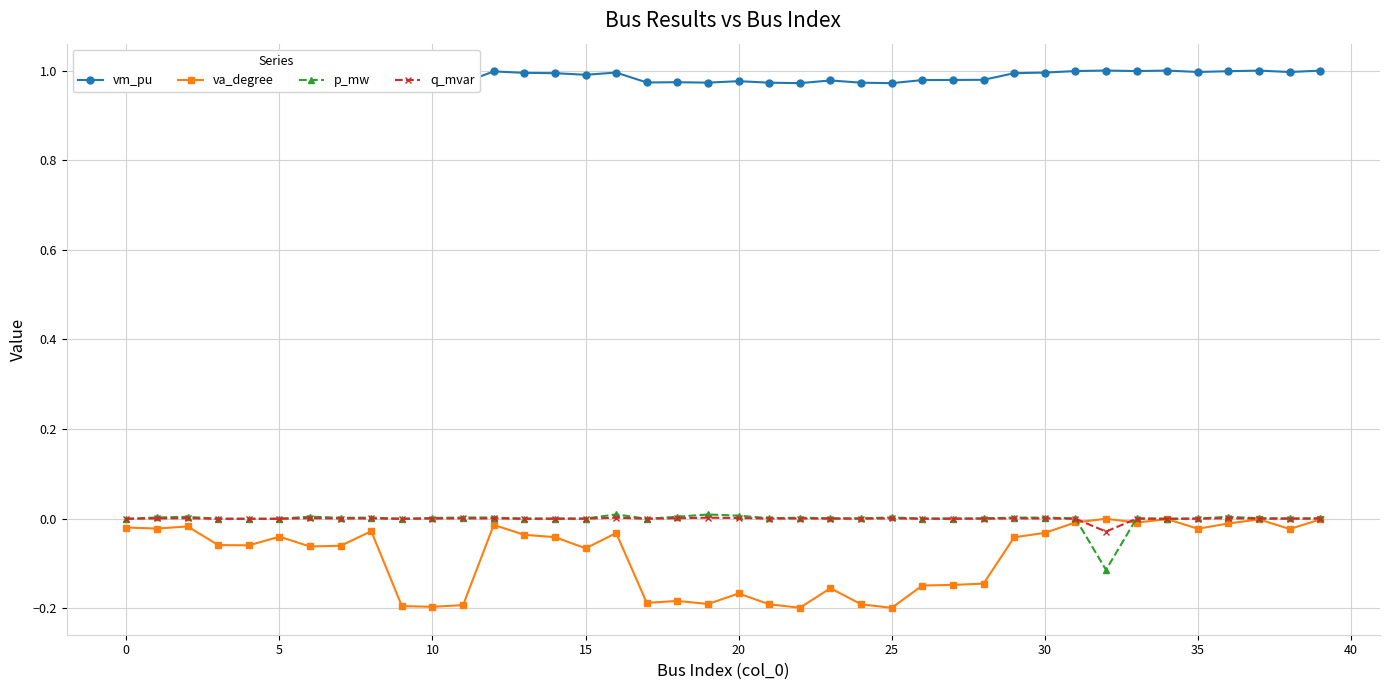

True or false: va_degree has more than 0 interior local peaks.

True